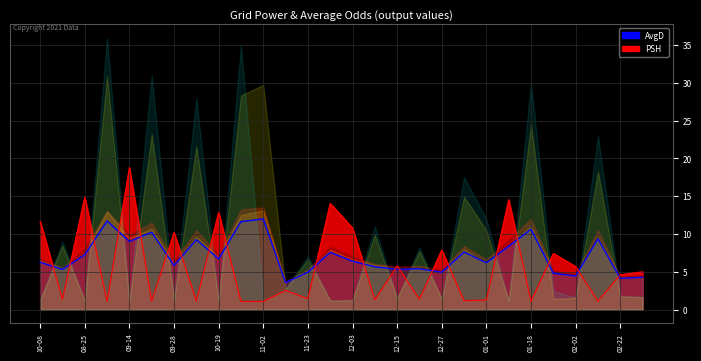

The AvgD_line series shows 3.2 at 11-02. True or false?

False